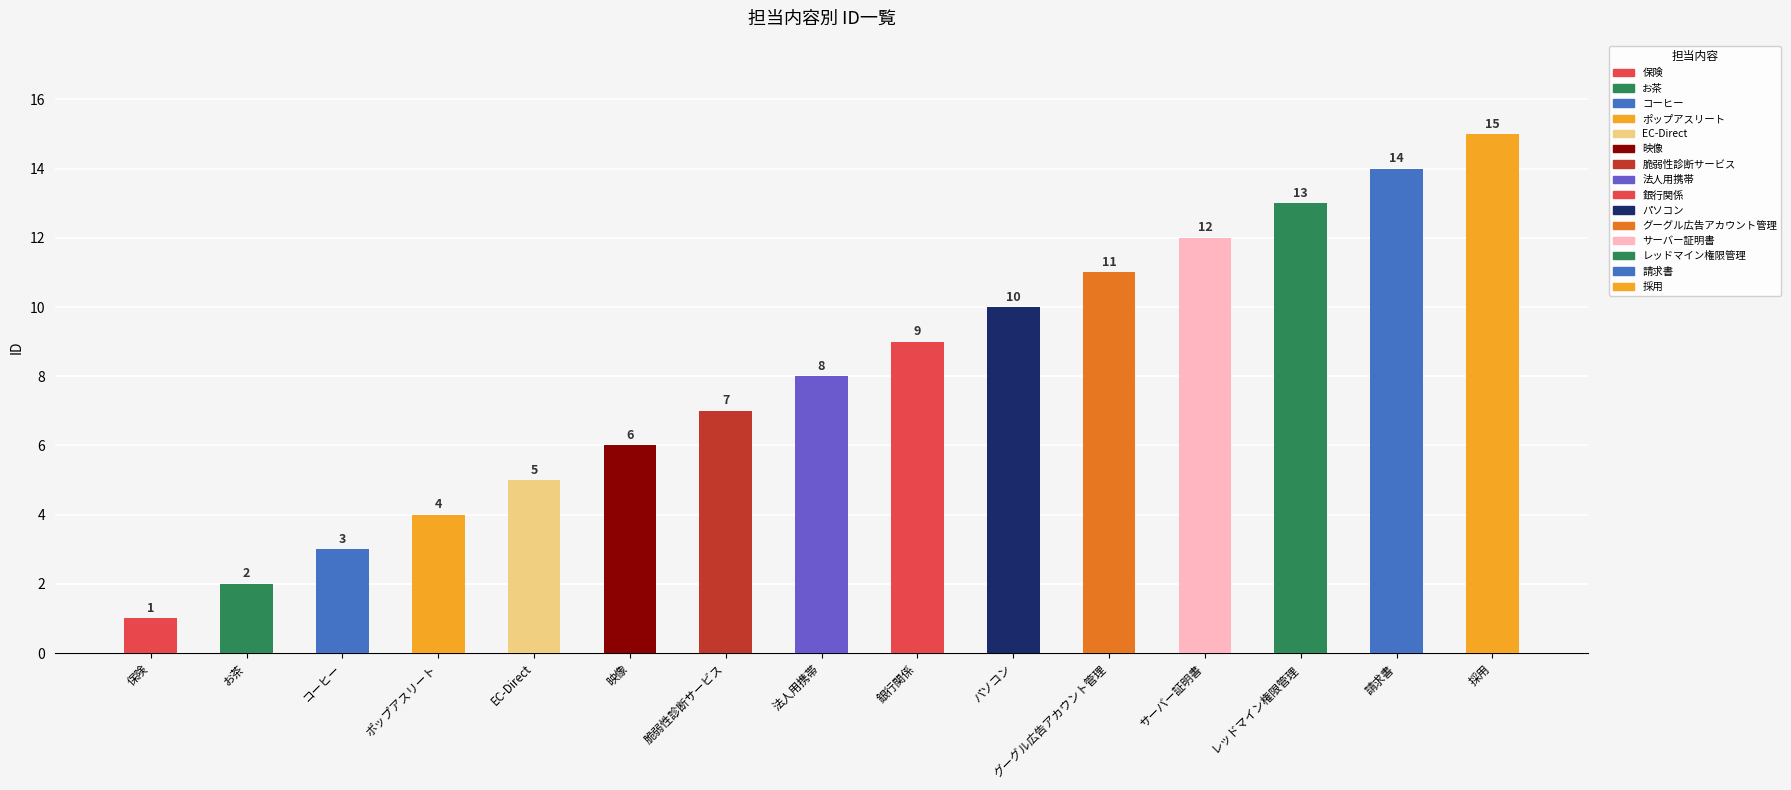

What is the difference between the second highest and second lowest values?

12